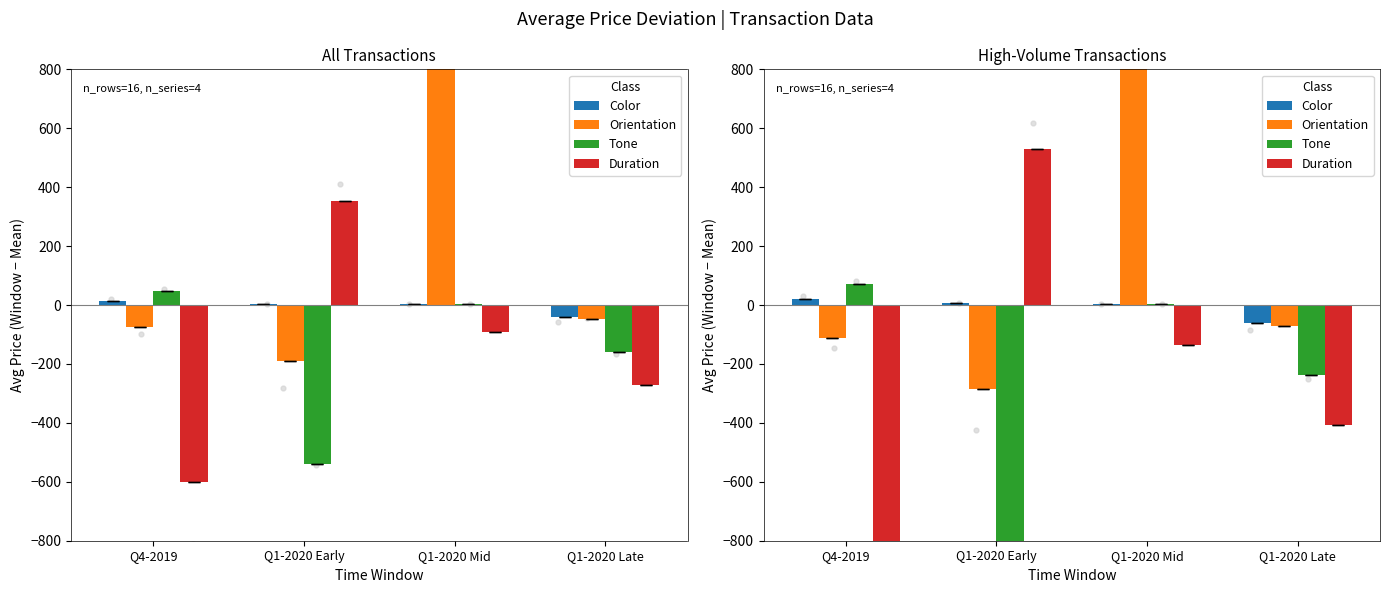

At how many categories does at least one series exceed -6?

3